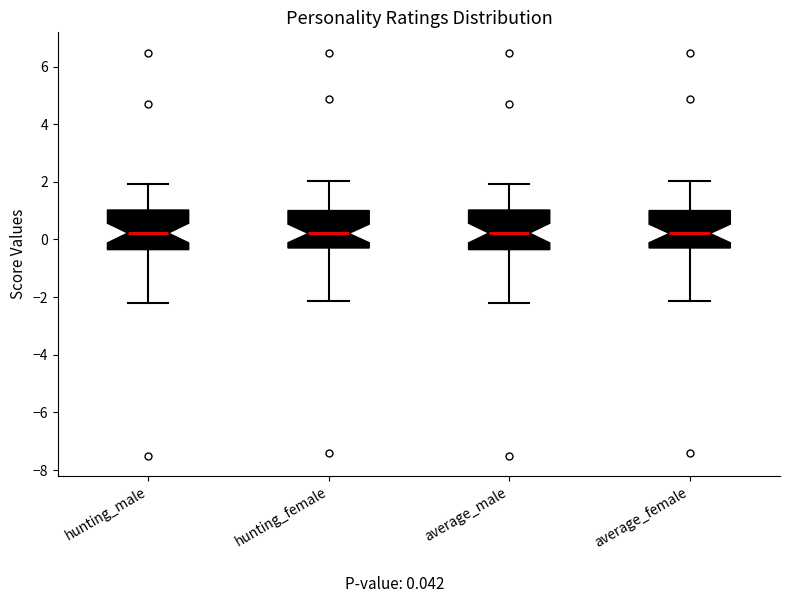

Reading left to right, read every box against the y-axis: the position of its median line, the range the box covers, and the ends of its whiskers. The values are not printed on the chart, so give them approximately, as read against the axis.

hunting_male: median 0.2, box -0.4 to 1.0, whiskers -2.2 to 2.0
hunting_female: median 0.2, box -0.2 to 1.0, whiskers -2.2 to 2.0
average_male: median 0.2, box -0.4 to 1.0, whiskers -2.2 to 2.0
average_female: median 0.2, box -0.2 to 1.0, whiskers -2.2 to 2.0